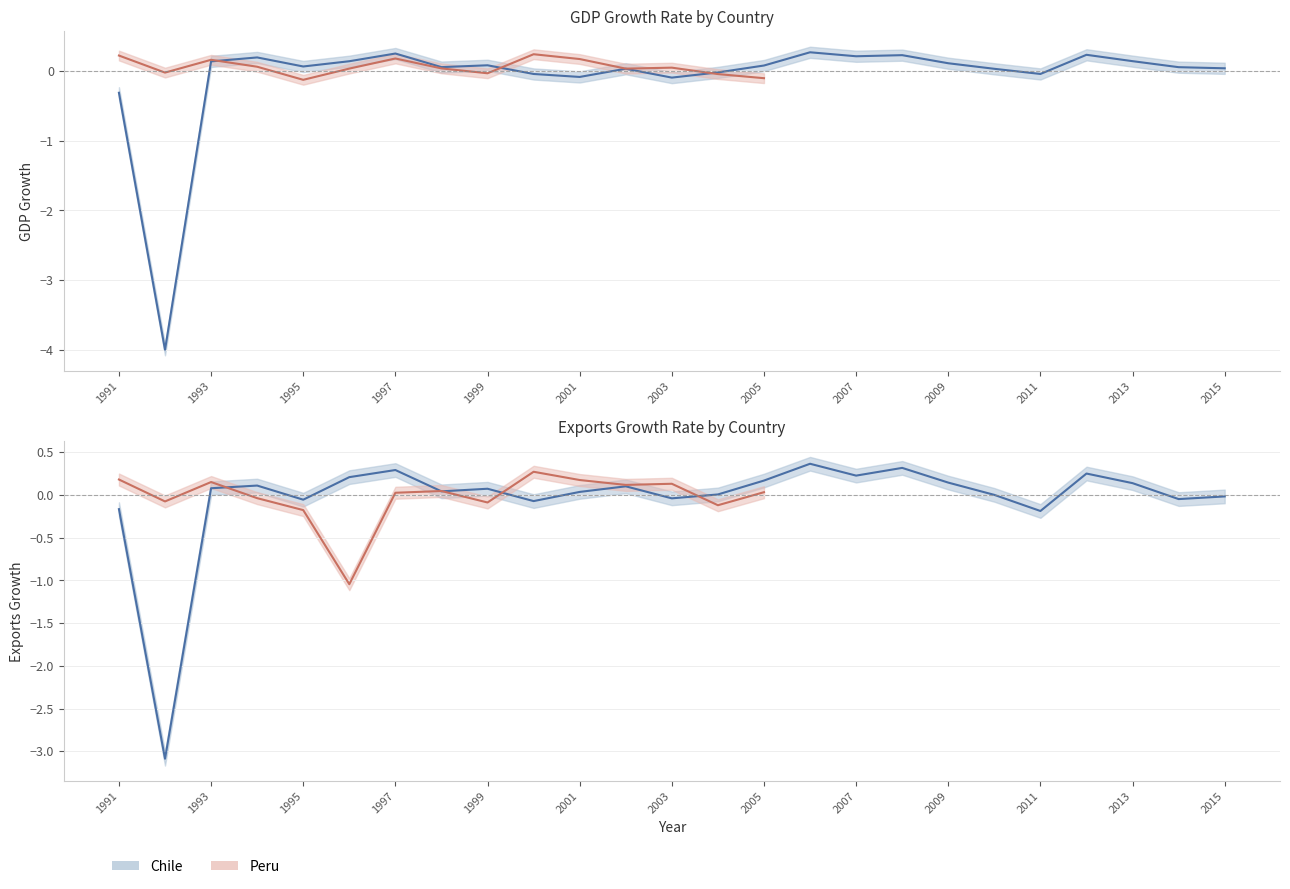

What is the minimum value for Chile Exports?

-3.1